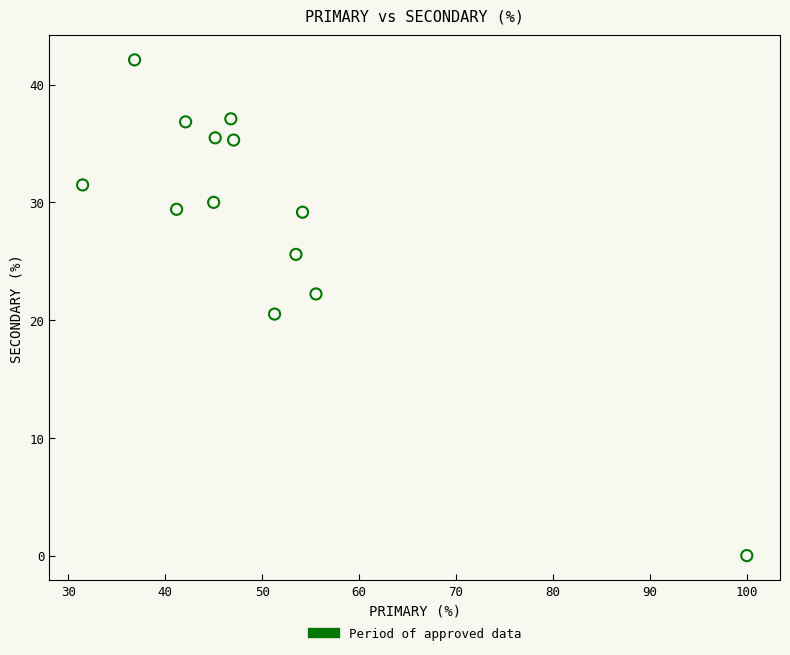

What Y value in the scatter plot is closest to 21?

20.5